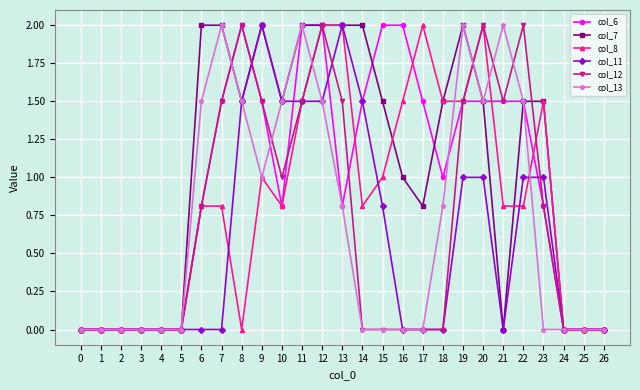

True or false: col_12 has a value of -1.2 at 17.

False